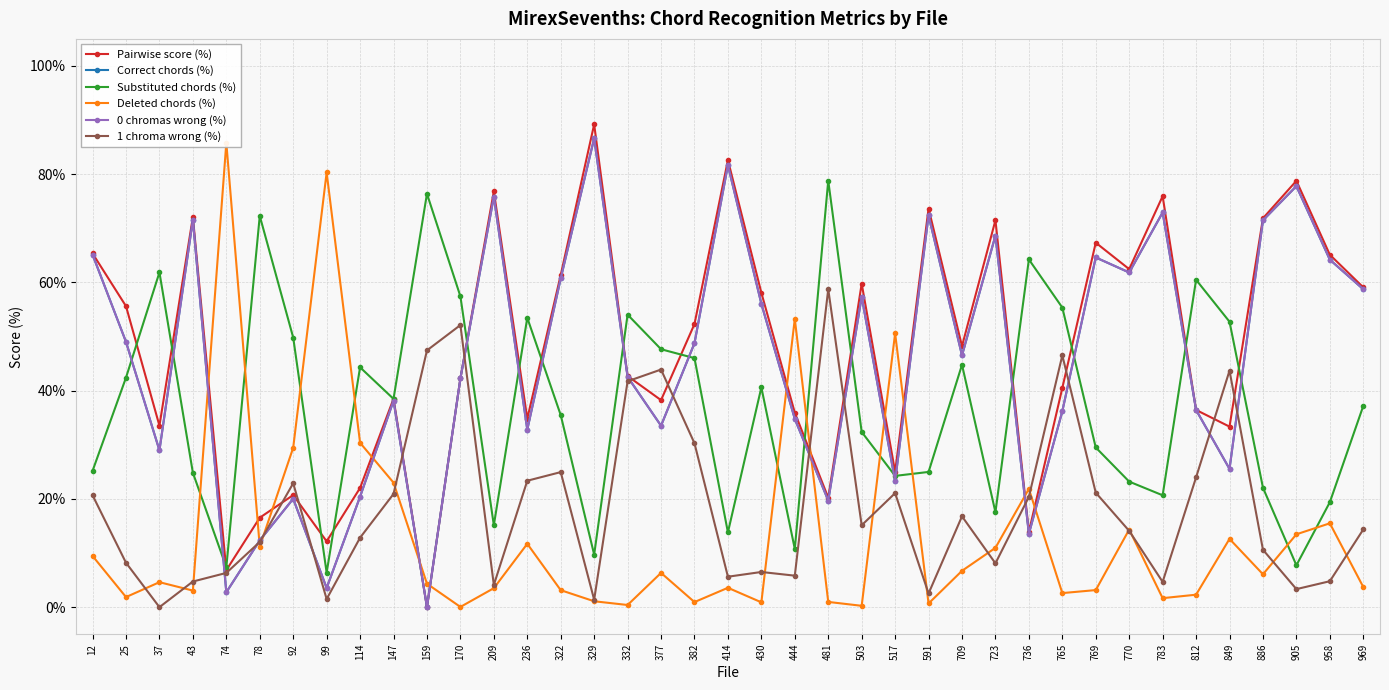

Reading left to right, transcribe all the data shown in this chart.

Pairwise score (%): 12=65.4	25=55.6	37=33.5	43=72.1	74=6.8	78=16.5	92=20.7	99=12.2	114=22.0	147=38.5	159=0.0	170=42.3	209=76.8	236=34.8	322=61.4	329=89.2	332=42.7	377=38.2	382=52.3	414=82.6	430=58.1	444=35.9	481=20.2	503=59.8	517=25.0	591=73.7	709=48.2	723=71.5	736=13.9	765=40.5	769=67.3	770=62.5	783=75.9	812=36.4	849=33.4	886=71.9	905=78.8	958=65.1	969=59.1
Correct chords (%): 12=65.1	25=49.0	37=29.0	43=71.6	74=2.8	78=12.3	92=20.0	99=3.5	114=20.4	147=38.1	159=0.0	170=42.3	209=75.9	236=32.8	322=60.7	329=86.6	332=42.6	377=33.5	382=48.8	414=81.7	430=56.1	444=34.8	481=19.7	503=57.4	517=23.3	591=72.4	709=46.5	723=68.7	736=13.6	765=36.2	769=64.6	770=61.8	783=72.9	812=36.4	849=25.6	886=71.5	905=77.8	958=64.2	969=58.7
Substituted chords (%): 12=25.2	25=42.4	37=61.9	43=24.8	74=7.4	78=72.3	92=49.8	99=6.4	114=44.3	147=38.5	159=76.4	170=57.4	209=15.1	236=53.5	322=35.5	329=9.7	332=54.0	377=47.7	382=46.0	414=13.8	430=40.6	444=10.8	481=78.8	503=32.4	517=24.3	591=25.0	709=44.8	723=17.5	736=64.2	765=55.4	769=29.5	770=23.2	783=20.7	812=60.5	849=52.7	886=22.1	905=7.7	958=19.4	969=37.2
Deleted chords (%): 12=9.5	25=1.9	37=4.6	43=3.1	74=85.8	78=11.2	92=29.5	99=80.3	114=30.4	147=23.0	159=4.3	170=0.0	209=3.5	236=11.7	322=3.1	329=1.1	332=0.4	377=6.3	382=0.9	414=3.6	430=0.9	444=53.3	481=1.0	503=0.3	517=50.6	591=0.7	709=6.7	723=11.0	736=21.8	765=2.6	769=3.2	770=14.3	783=1.7	812=2.3	849=12.6	886=6.1	905=13.5	958=15.5	969=3.7
0 chromas wrong (%): 12=65.1	25=49.0	37=29.0	43=71.6	74=2.8	78=12.3	92=20.0	99=3.5	114=20.4	147=38.1	159=0.0	170=42.3	209=75.9	236=32.8	322=60.7	329=86.6	332=42.6	377=33.5	382=48.8	414=81.7	430=56.1	444=34.8	481=19.7	503=57.4	517=23.3	591=72.4	709=46.5	723=68.7	736=13.6	765=36.2	769=64.6	770=61.8	783=72.9	812=36.4	849=25.6	886=71.5	905=77.8	958=64.2	969=58.7
1 chroma wrong (%): 12=20.7	25=8.2	37=0.0	43=4.7	74=6.3	78=12.0	92=22.9	99=1.5	114=12.8	147=20.9	159=47.4	170=52.1	209=4.1	236=23.4	322=25.0	329=1.4	332=41.7	377=43.9	382=30.3	414=5.6	430=6.5	444=5.8	481=58.8	503=15.1	517=21.1	591=2.5	709=16.8	723=8.1	736=20.4	765=46.5	769=21.2	770=14.1	783=4.7	812=24.0	849=43.7	886=10.6	905=3.3	958=4.8	969=14.4